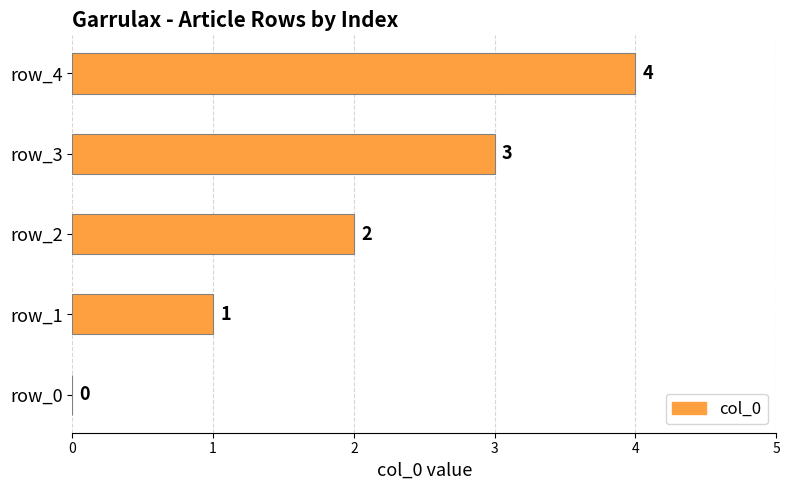

Where is the data nearest to the value 2?

row_2